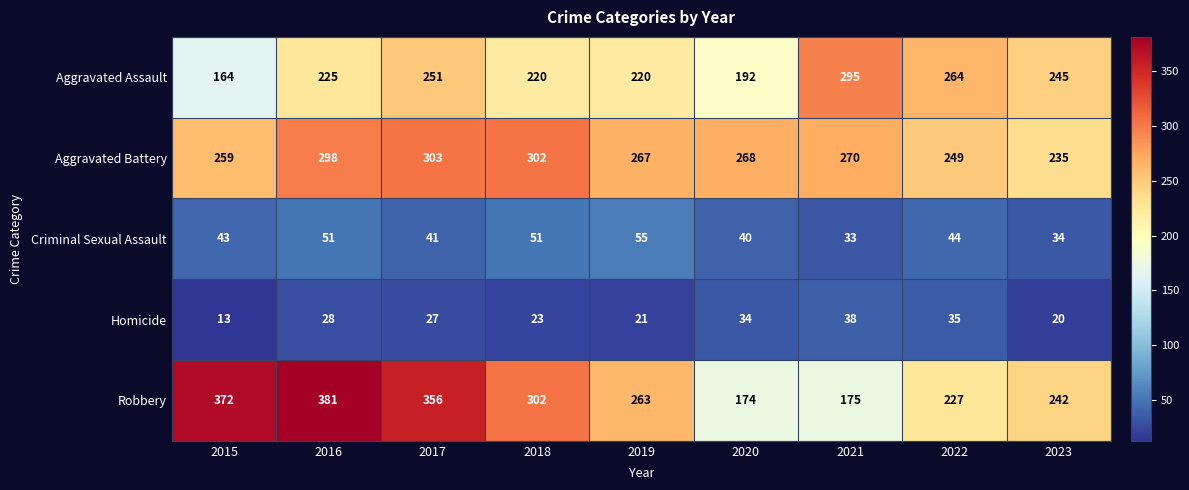

Which series has the largest range (max minus min)?

Robbery